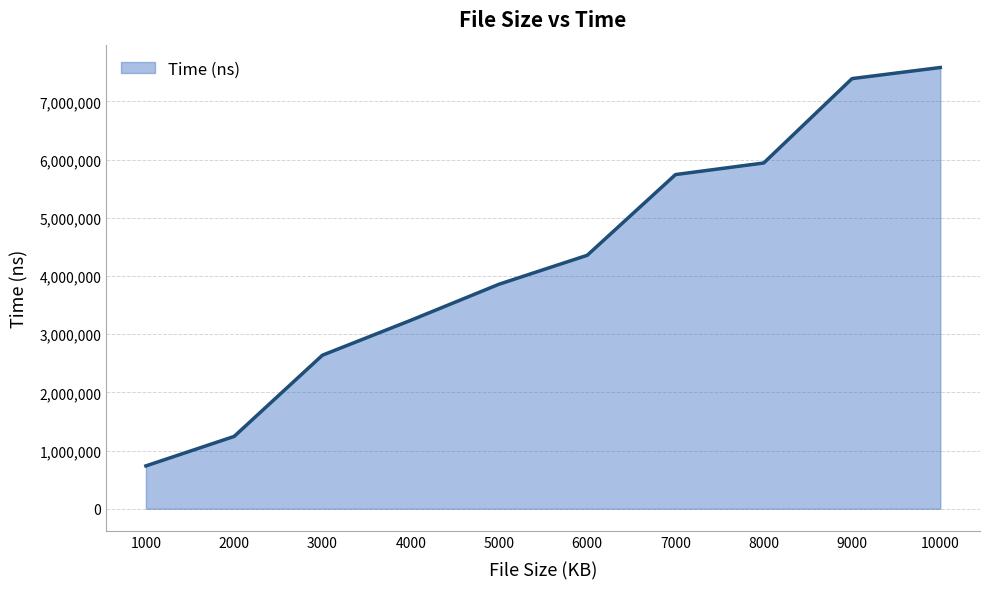

List the labels in order of value, smallest first.

1000, 2000, 3000, 4000, 5000, 6000, 7000, 8000, 9000, 10000